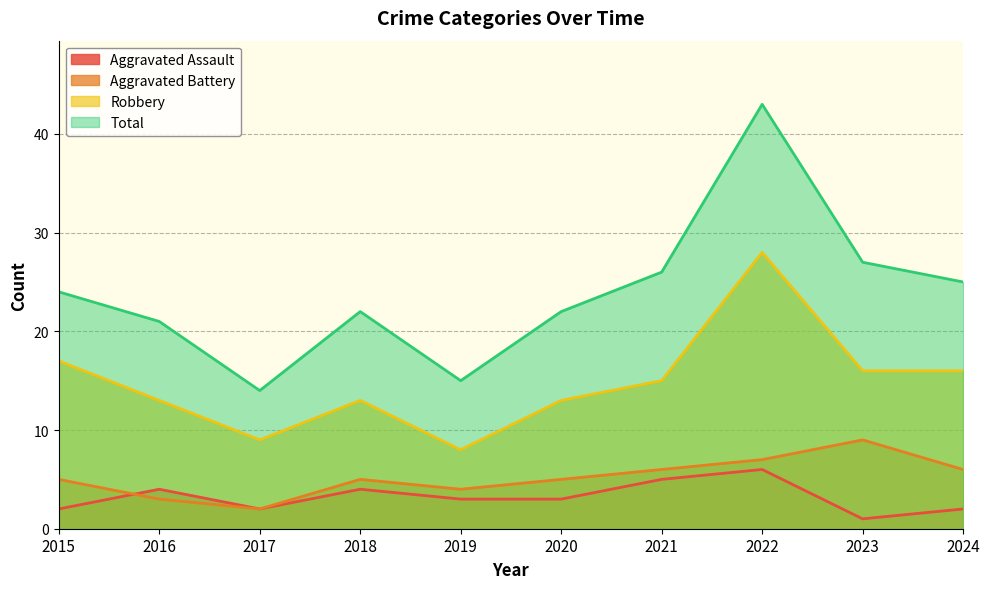

Does the chart have visible grid lines?

Yes